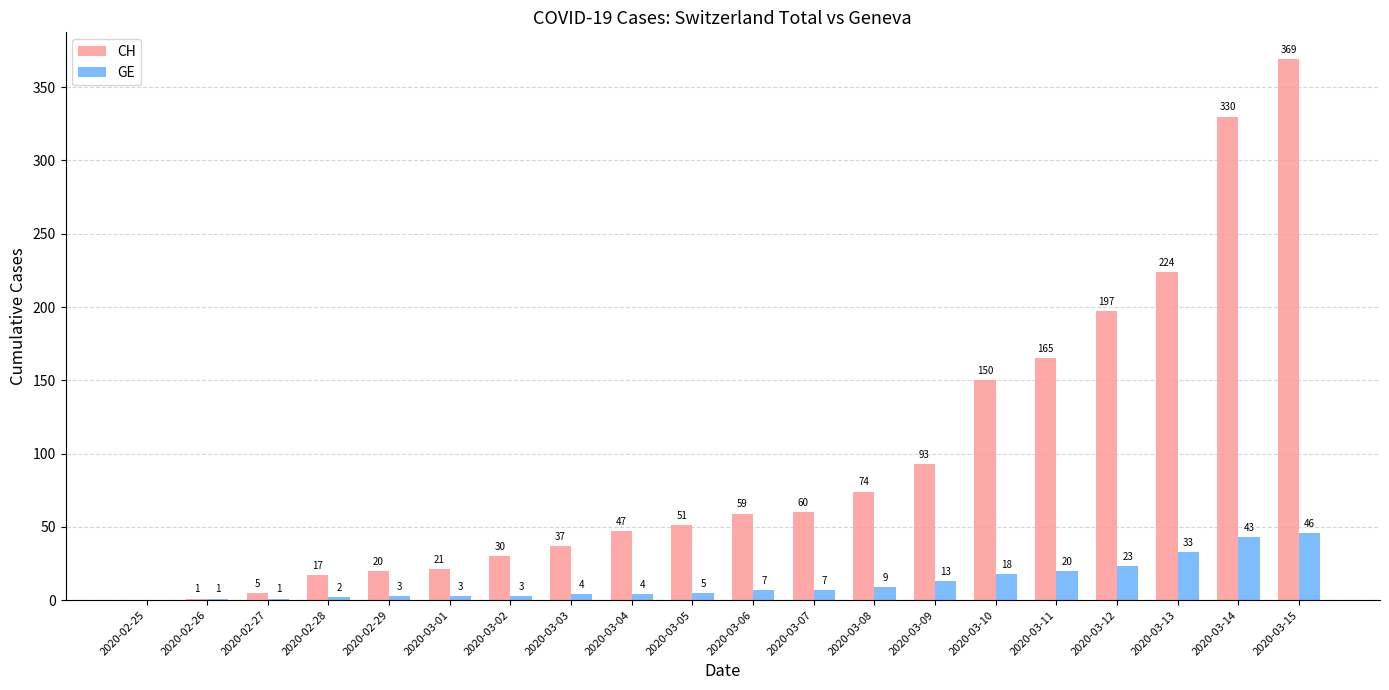

Which series has the largest range (max minus min)?

CH